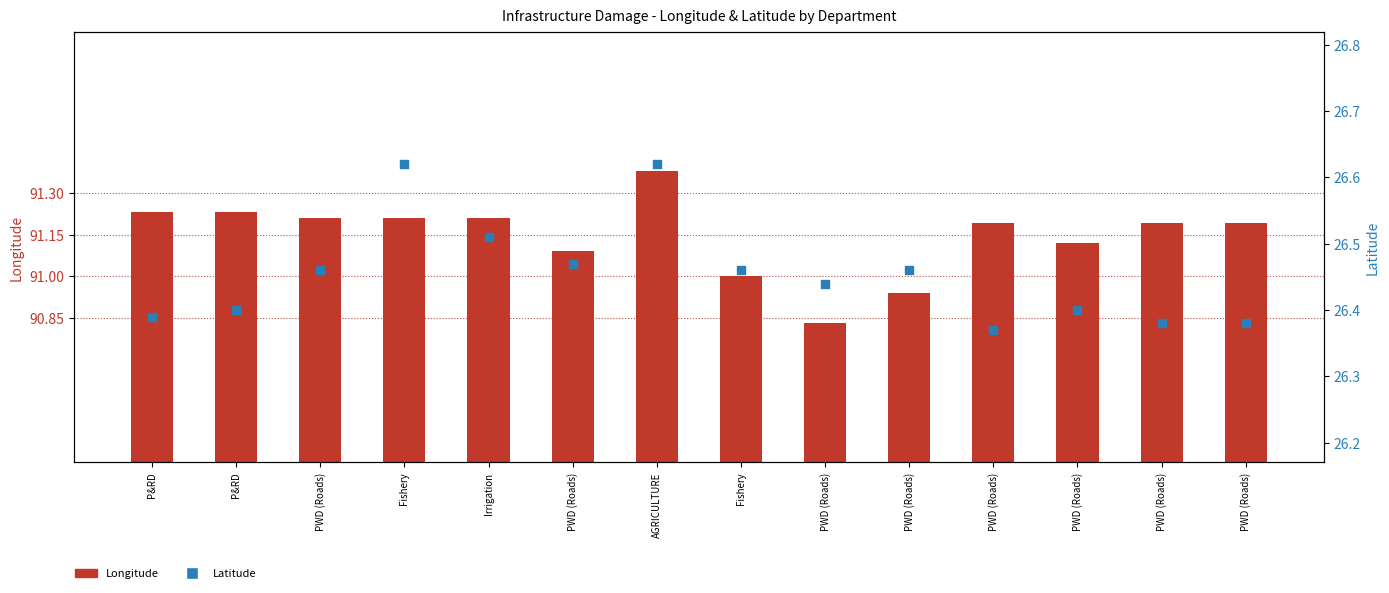

Is the value of Longitude at Fishery greater than the value of Latitude at AGRICULTURE?

Yes